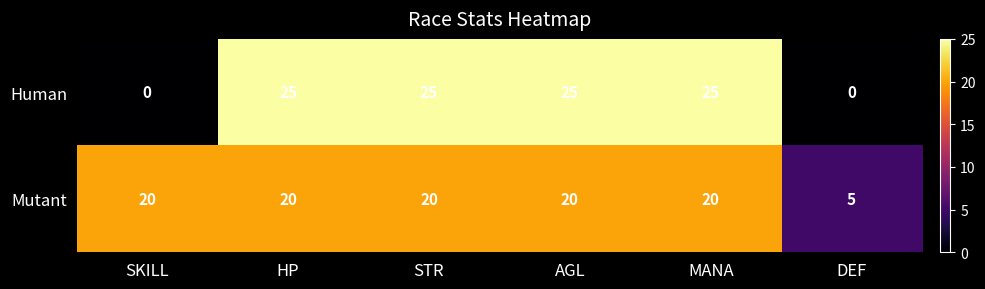

What is the difference between the highest and lowest values at SKILL?

20